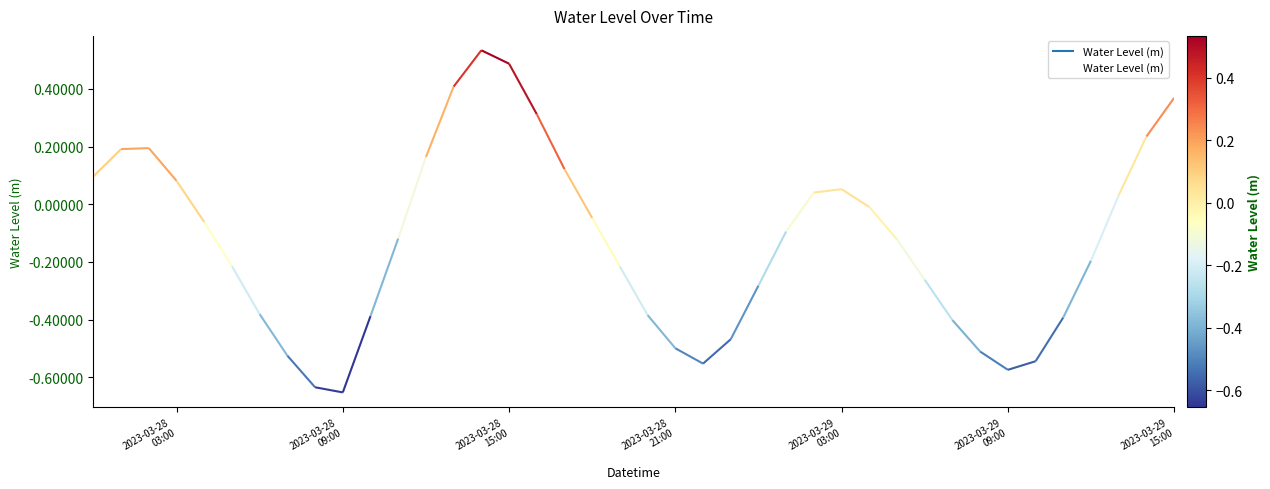

At which category does the data reach its first local valley?

2023-03-28 09:00